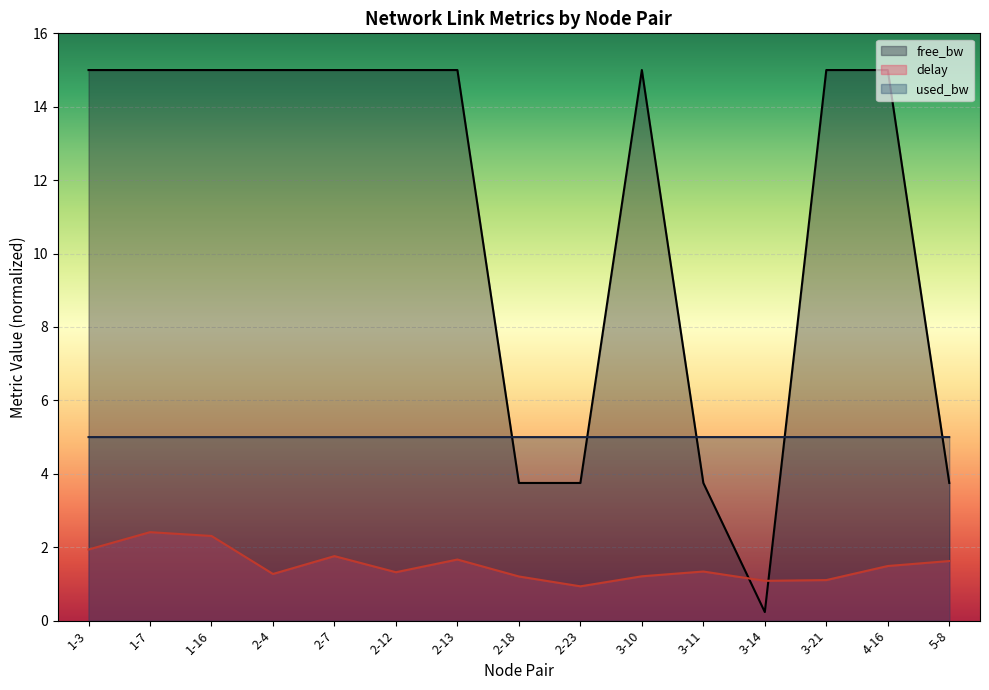

True or false: delay and used_bw cross at least once.

False